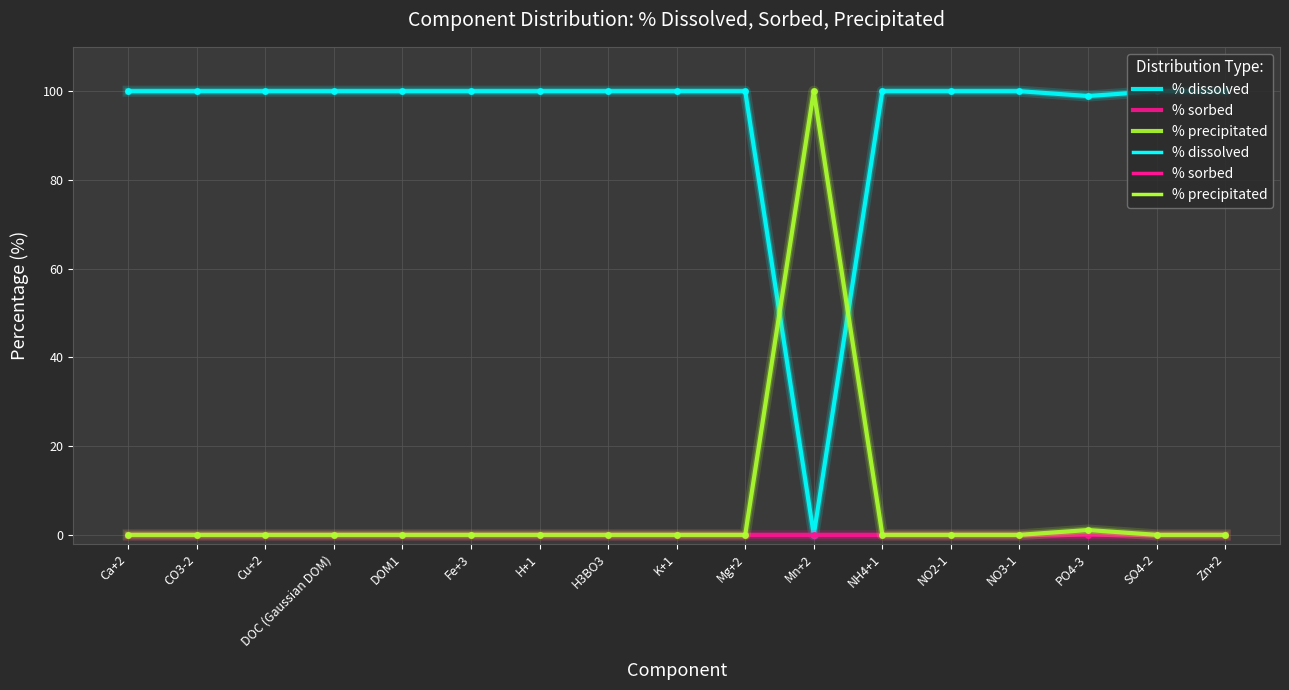

How many series are shown in this chart?

3